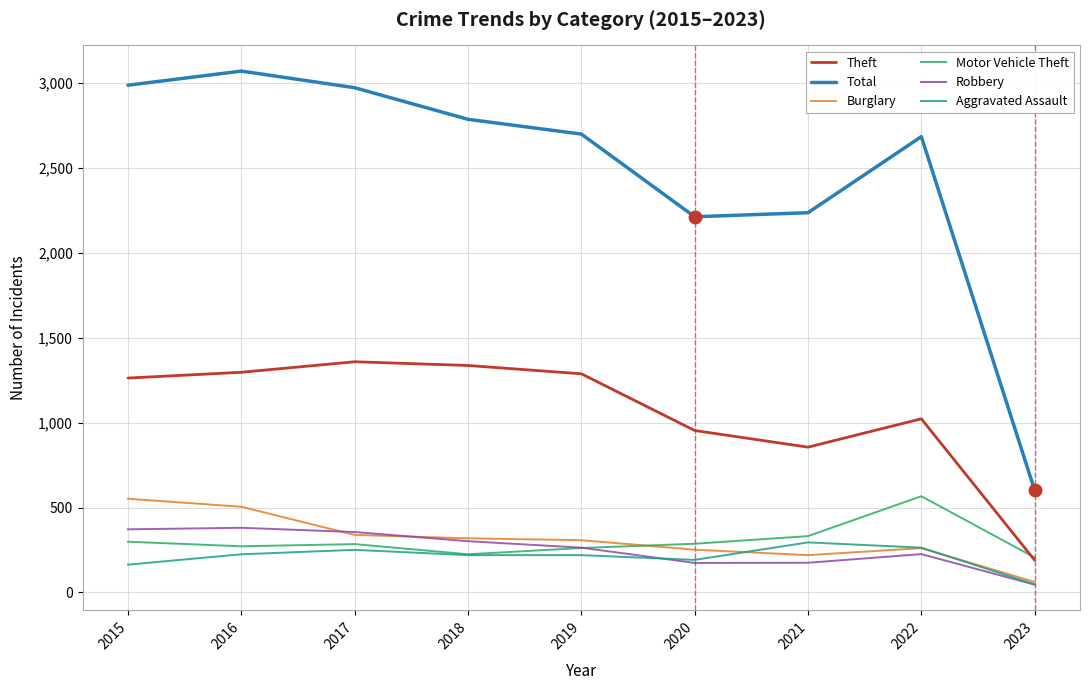

Between which two adjacent categories do Burglary and Motor Vehicle Theft first intersect?

2019 and 2020